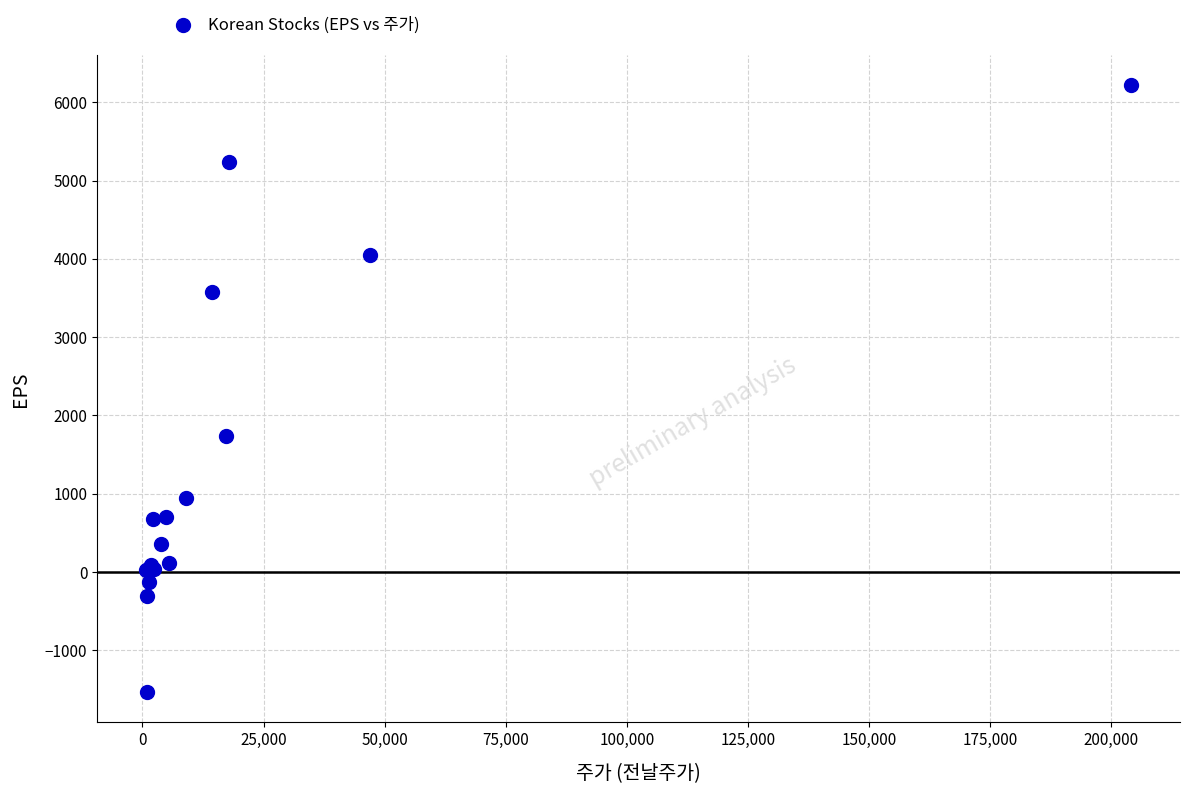

What Y value in the scatter plot is closest to 2341?

1740.0